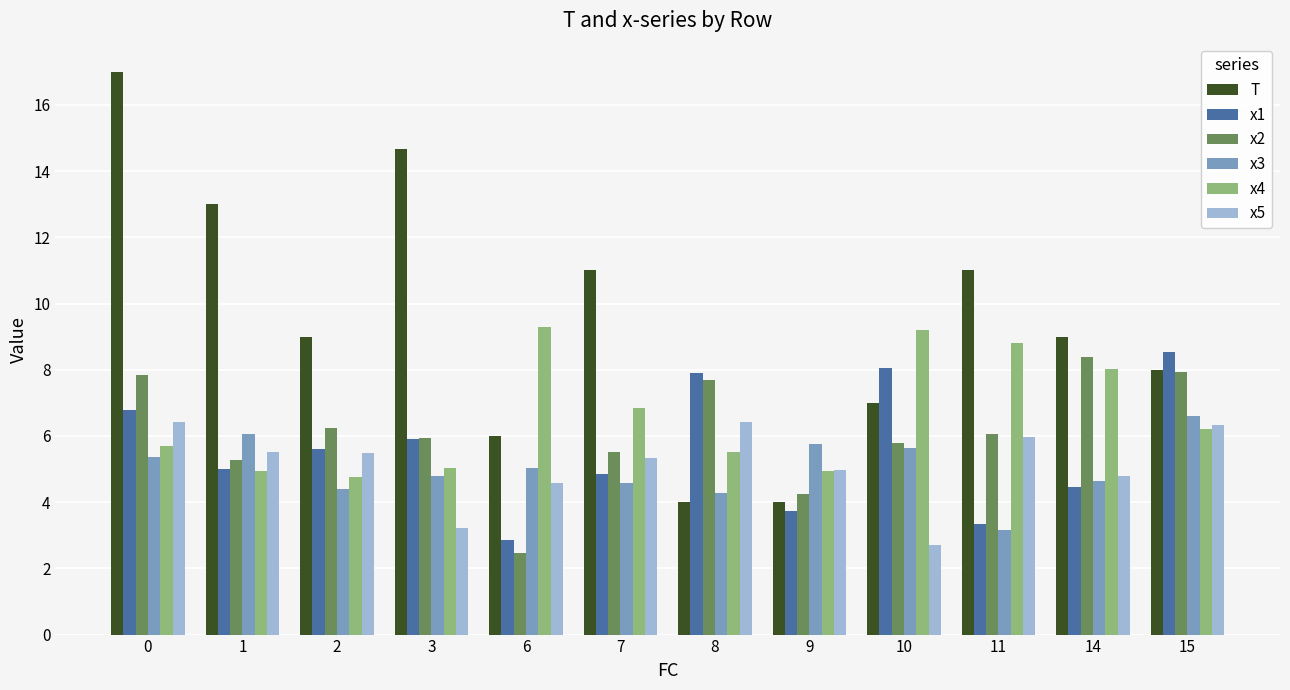

At how many categories does at least one series exceed 14?

2